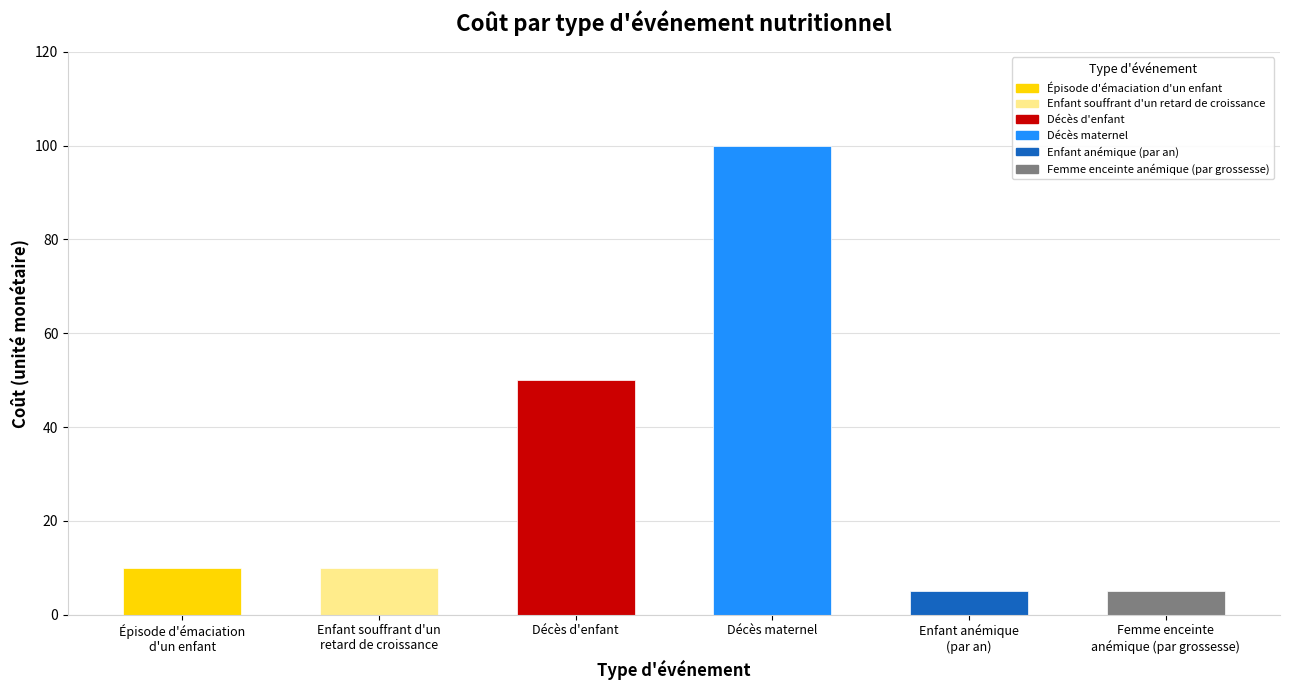

What is the greatest value displayed?

100